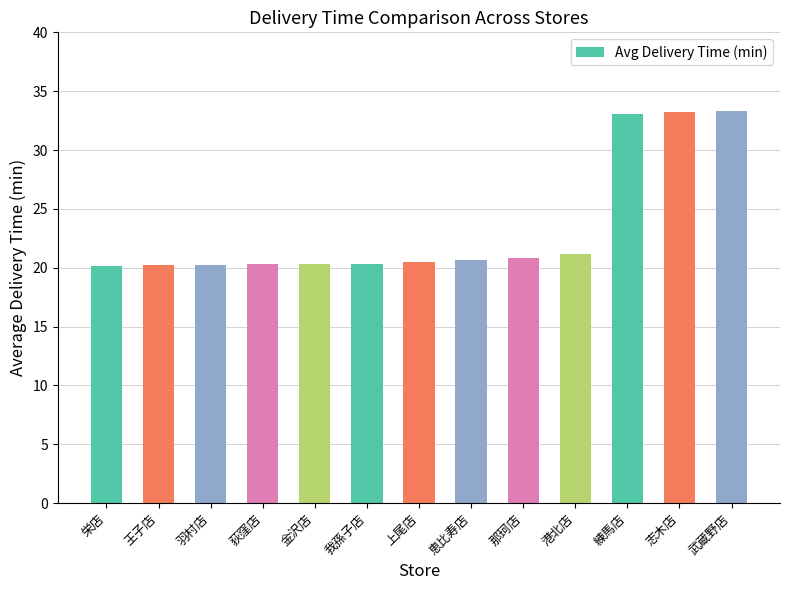

What is the label of the 9th bar from the right?

金沢店